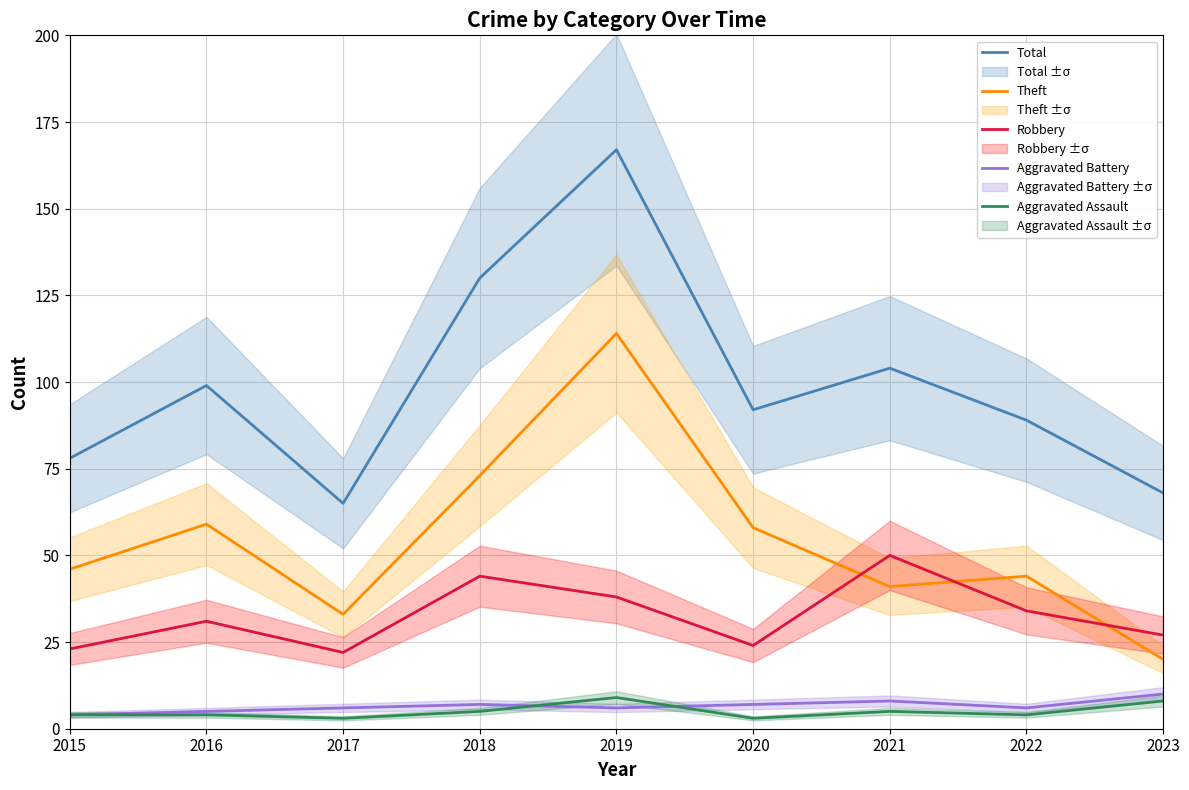

What is the value of the Aggravated Battery point at the 4th from the left?

7